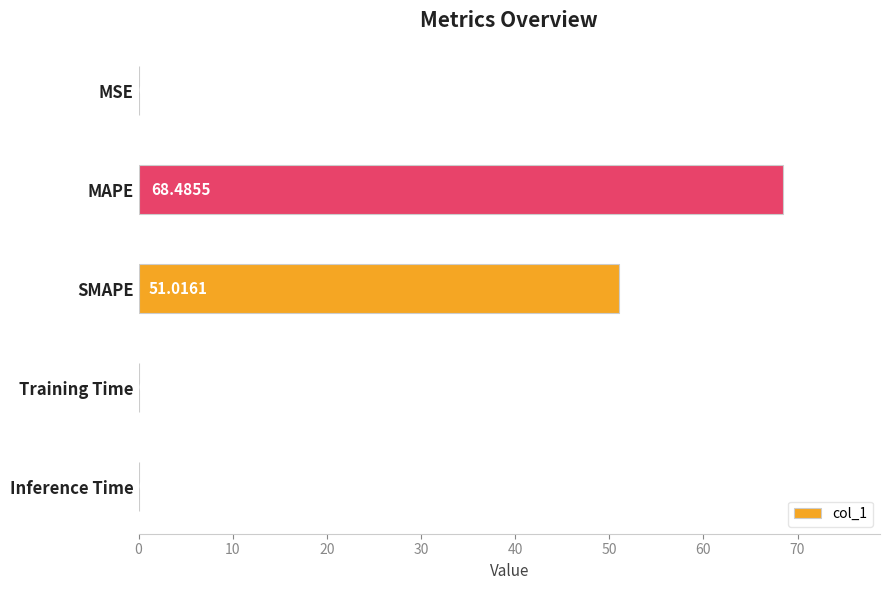

Which has a higher value, Inference Time or MSE?

MSE